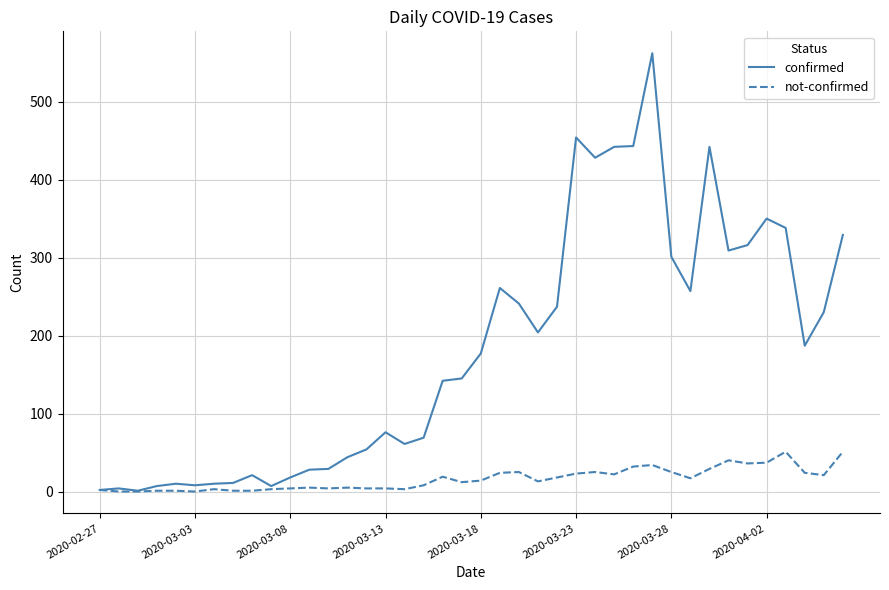

Which series has the largest total across all categories?

confirmed